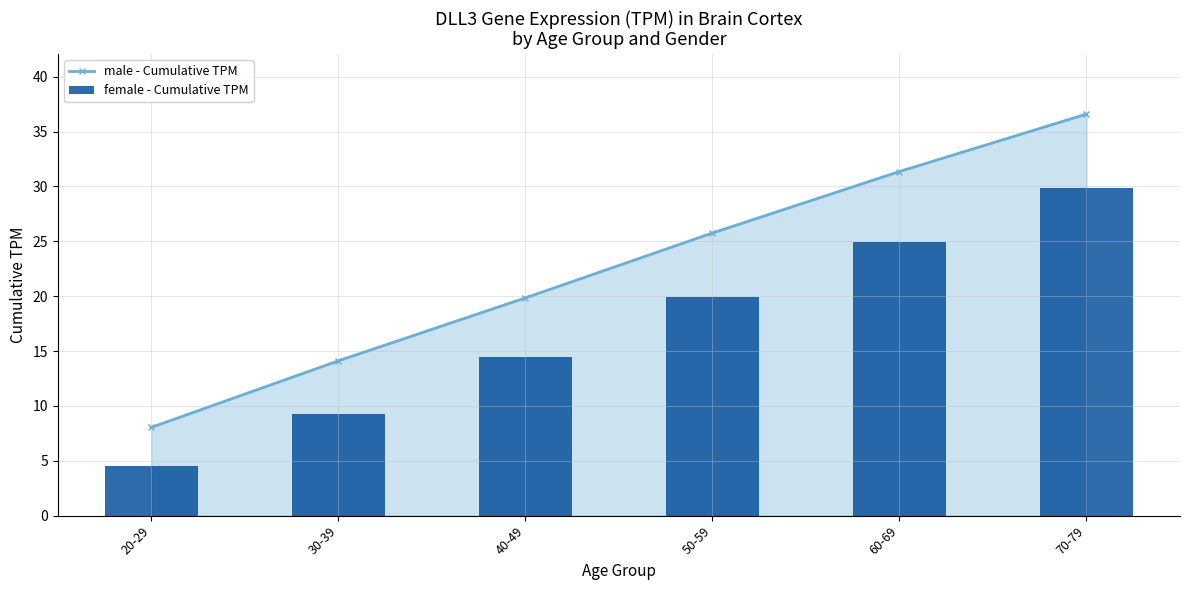

What are all the series names shown in the legend?

male - Cumulative TPM, female - Cumulative TPM